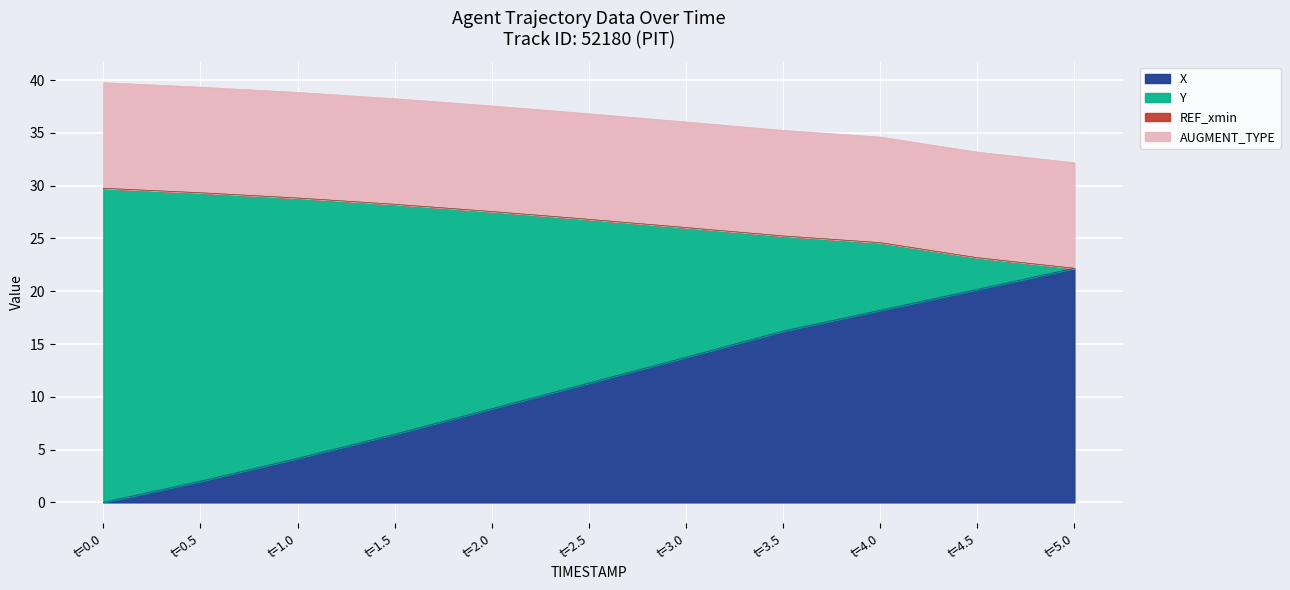

The X series shows -15.4 at t=0.0. True or false?

False